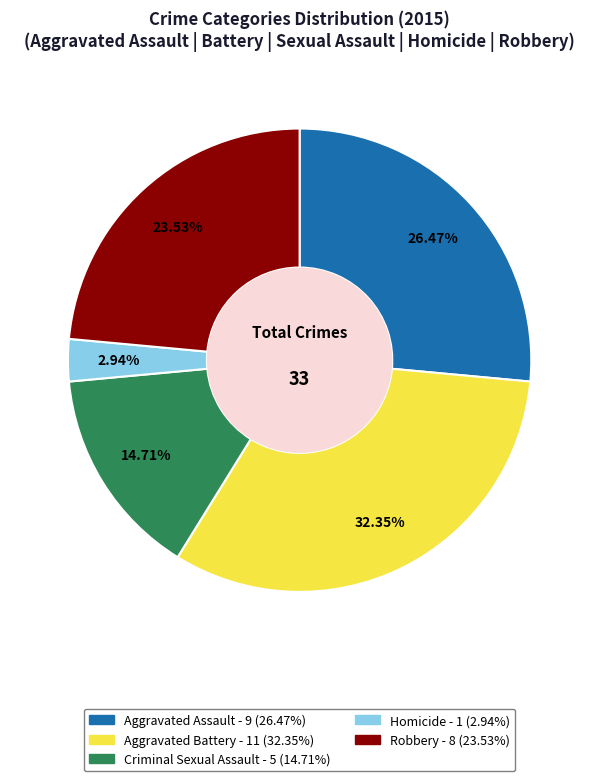

Which slice is the largest?

Aggravated Battery